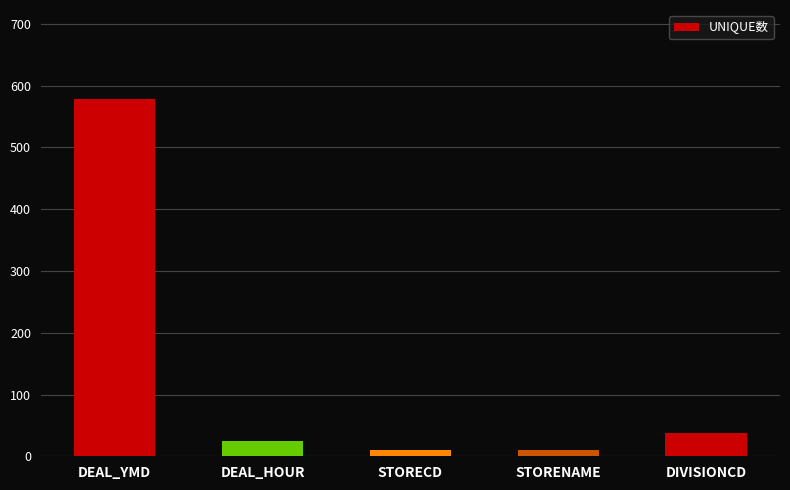

Approximately how many times larger is the value at DEAL_HOUR compared to STORECD?

2.4